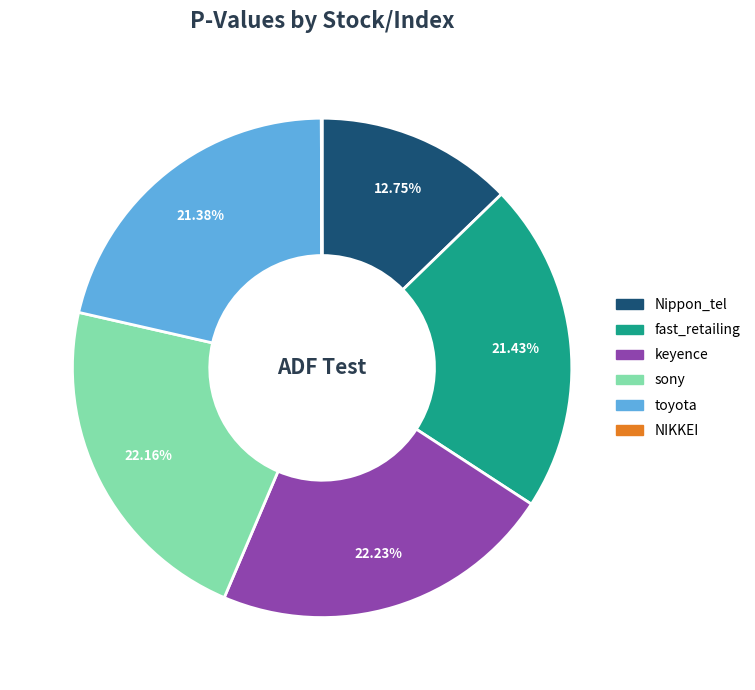

To the nearest percent, what is the combined percentage of sony and toyota?

44%